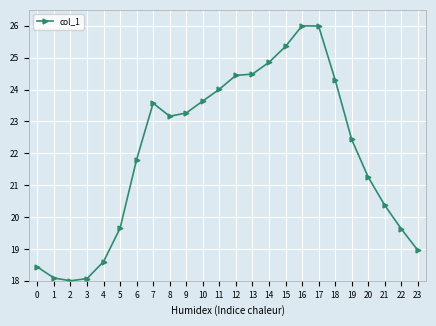

Where does the data first go above 23?

7